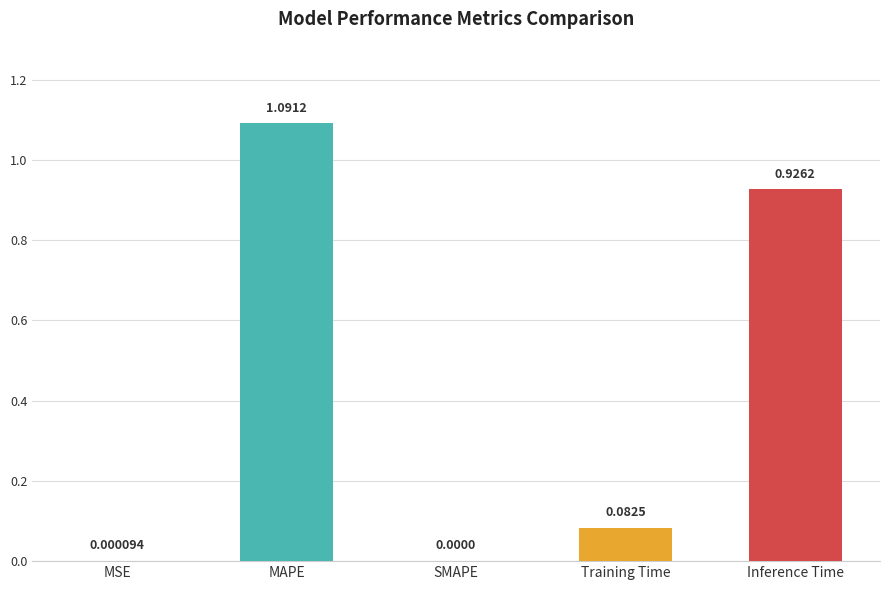

Where is the data nearest to the value 0?

SMAPE